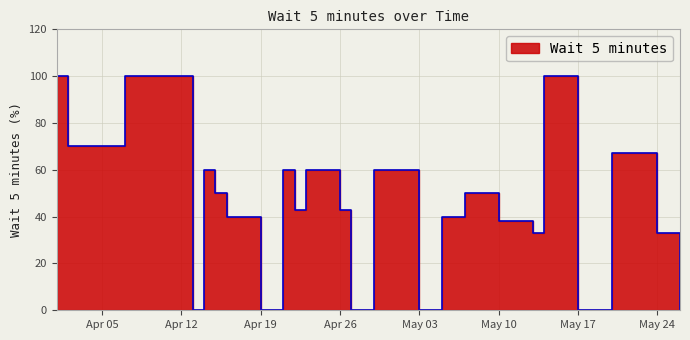

Rank the categories by value from highest to lowest.

2021-04-01, 2021-04-07, 2021-04-12, 2021-05-14, 2021-04-02, 2021-05-20, 2021-04-14, 2021-04-21, 2021-04-23, 2021-04-29, 2021-04-15, 2021-05-07, 2021-04-22, 2021-04-26, 2021-04-16, 2021-05-05, 2021-05-10, 2021-05-13, 2021-05-24, 2021-04-13, 2021-04-19, 2021-04-27, 2021-05-03, 2021-05-17, 2021-05-18, 2021-05-26